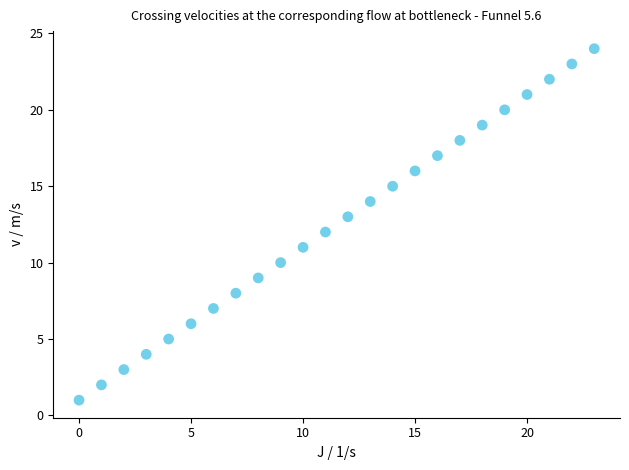

How many data points are displayed?

24